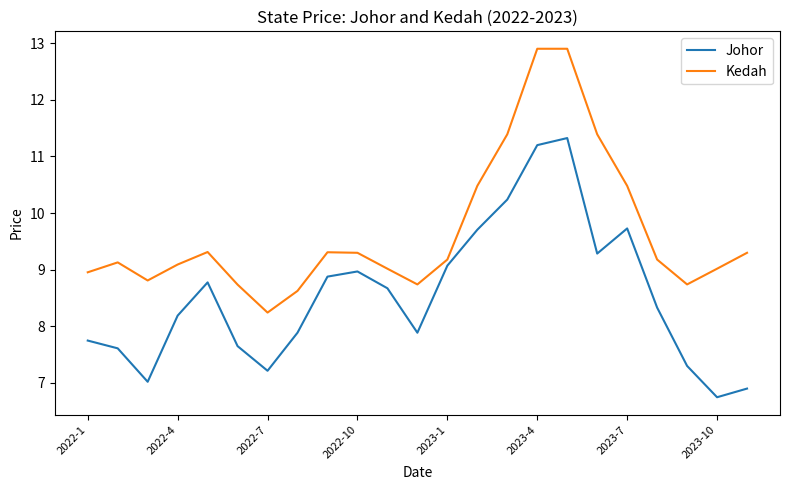

How many distinct data groups are displayed?

2